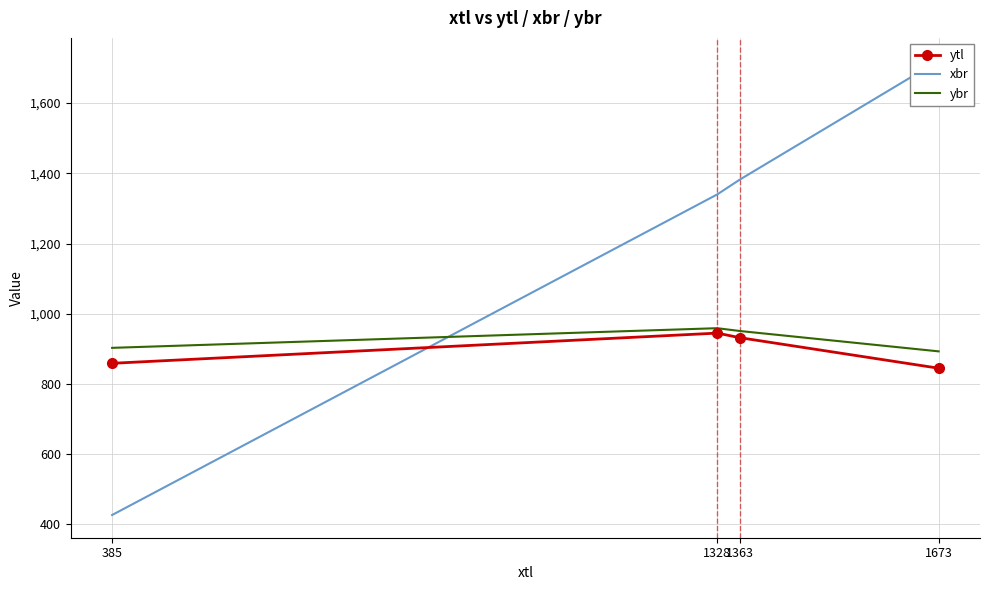

What is the spread (max minus min) of values at 1328?

395